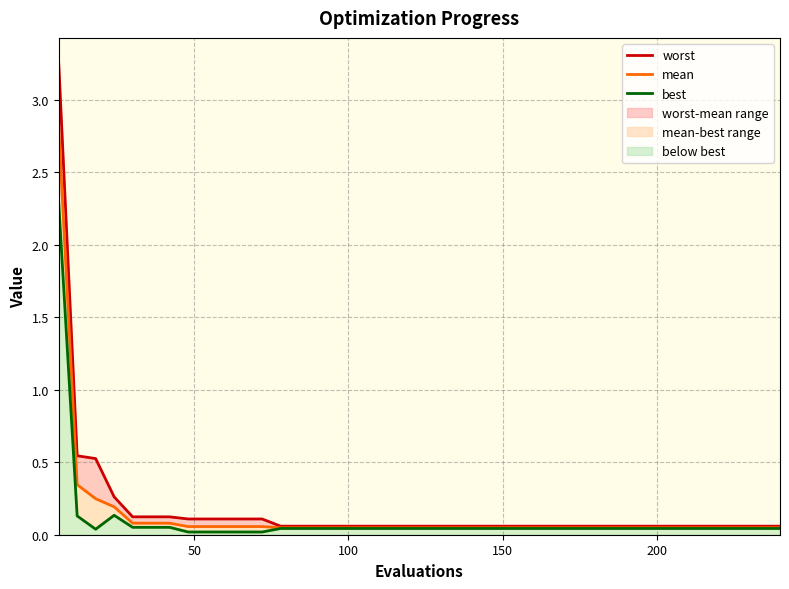

What is the average value of the worst series?

0.2